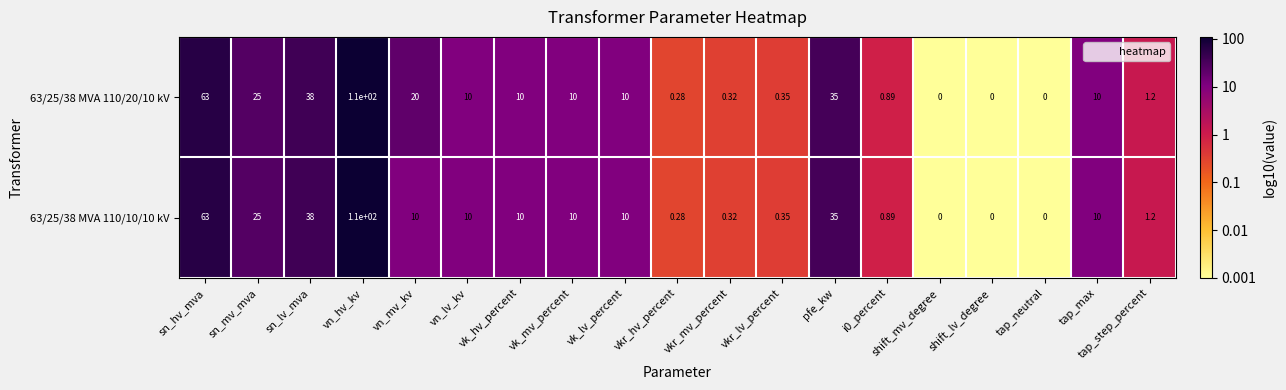

What is the greatest value displayed?

110.0